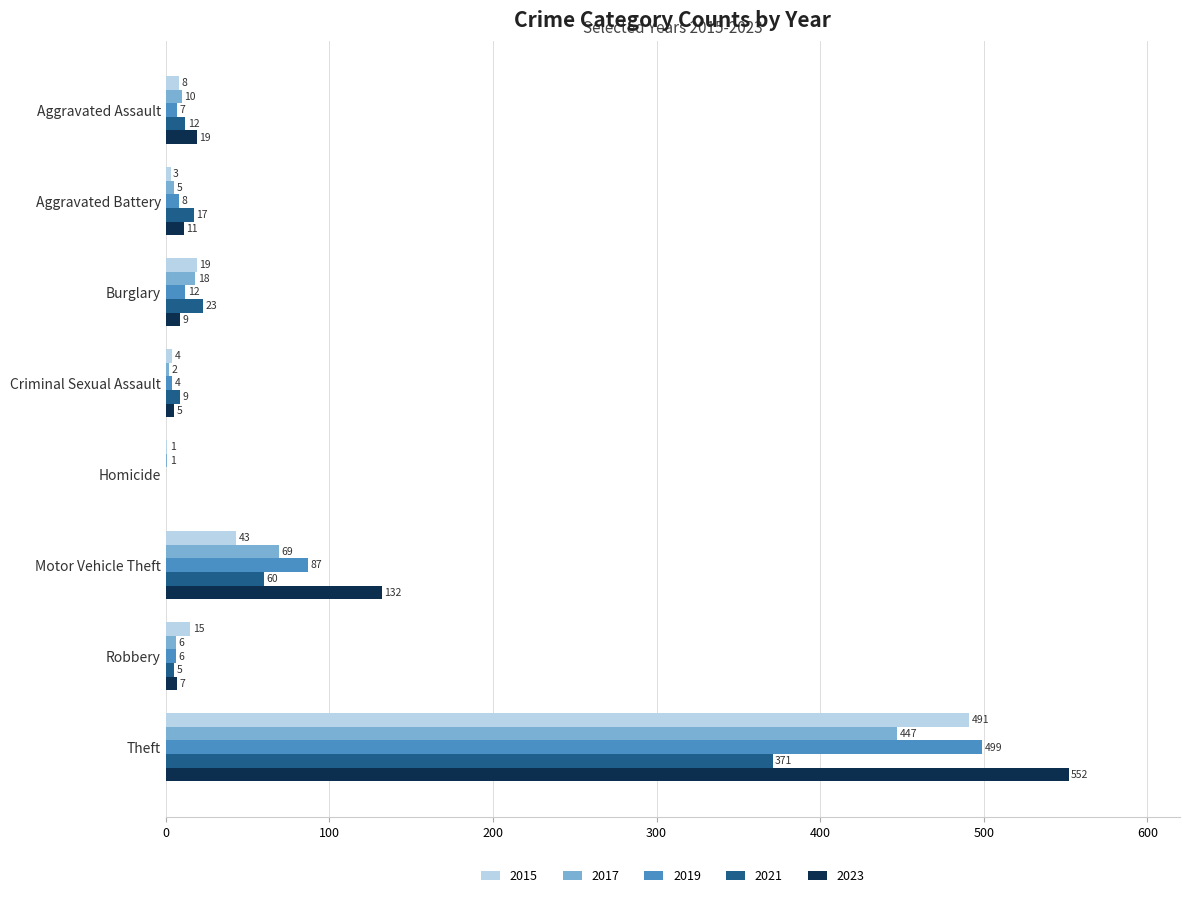

Between Criminal Sexual Assault and Robbery, which series saw the biggest shift?

2015